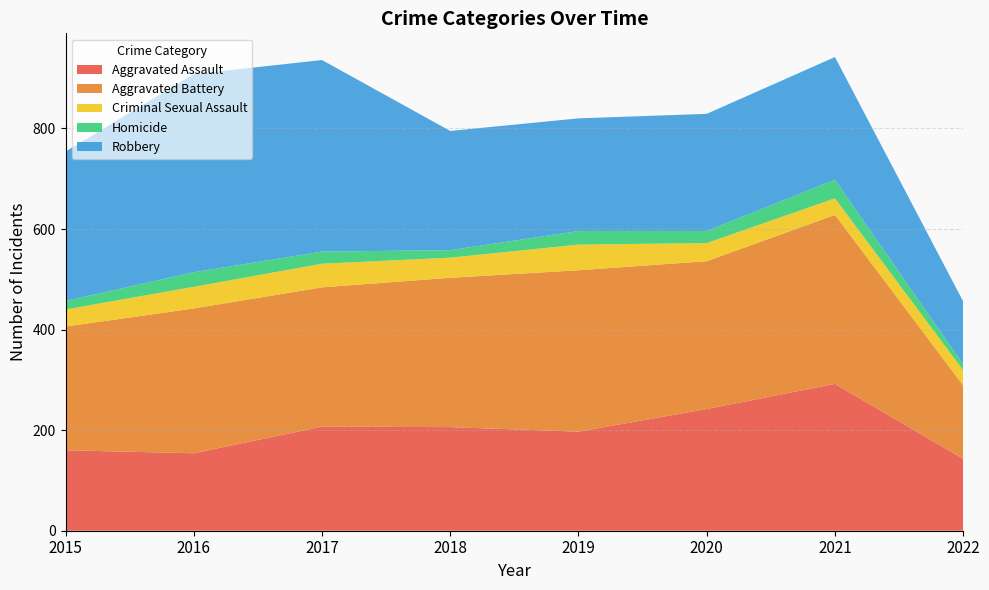

Reading left to right, extract all data points from this chart.

Aggravated Assault: 2015=160	2016=154	2017=207	2018=206	2019=197	2020=242	2021=292	2022=143
Aggravated Battery: 2015=246	2016=288	2017=277	2018=297	2019=321	2020=294	2021=336	2022=146
Criminal Sexual Assault: 2015=34	2016=43	2017=47	2018=40	2019=51	2020=36	2021=33	2022=30
Homicide: 2015=17	2016=29	2017=24	2018=15	2019=27	2020=24	2021=37	2022=12
Robbery: 2015=297	2016=394	2017=381	2018=237	2019=224	2020=233	2021=244	2022=125